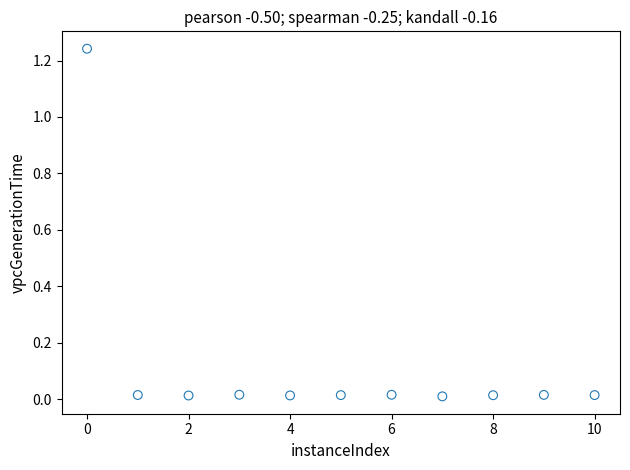

What is the average X value?

5.0